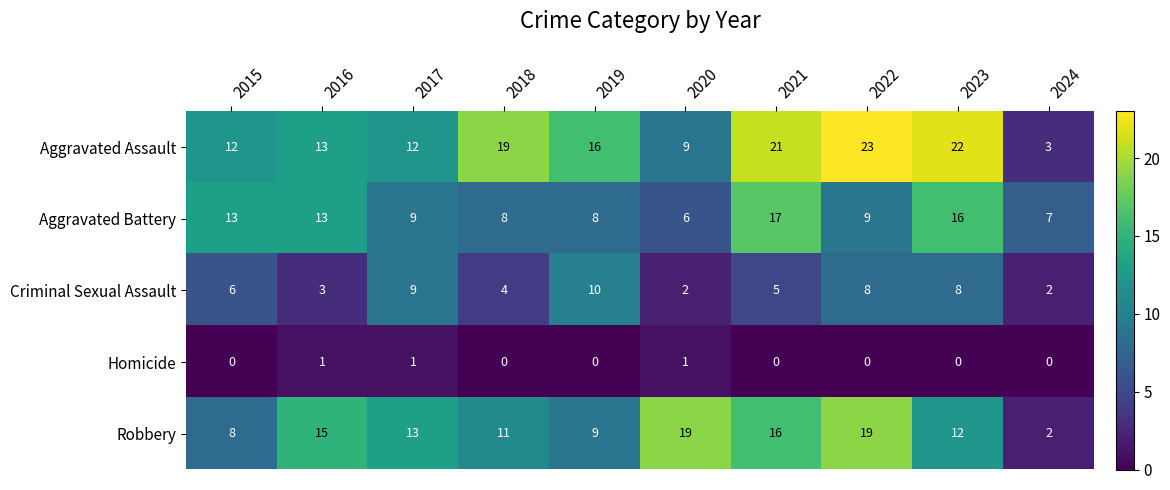

What is the maximum value for Aggravated Battery?

17